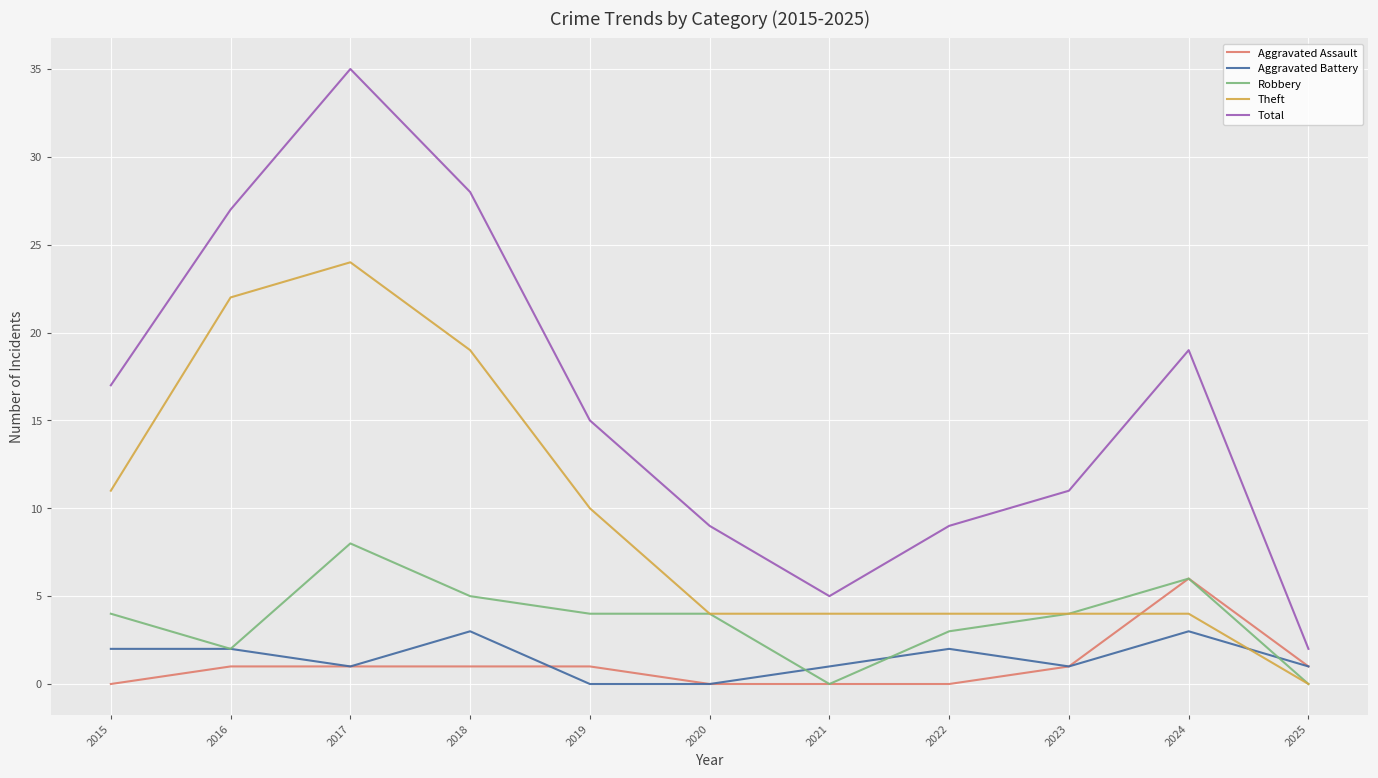

Read the Aggravated Battery value at 2018.

3